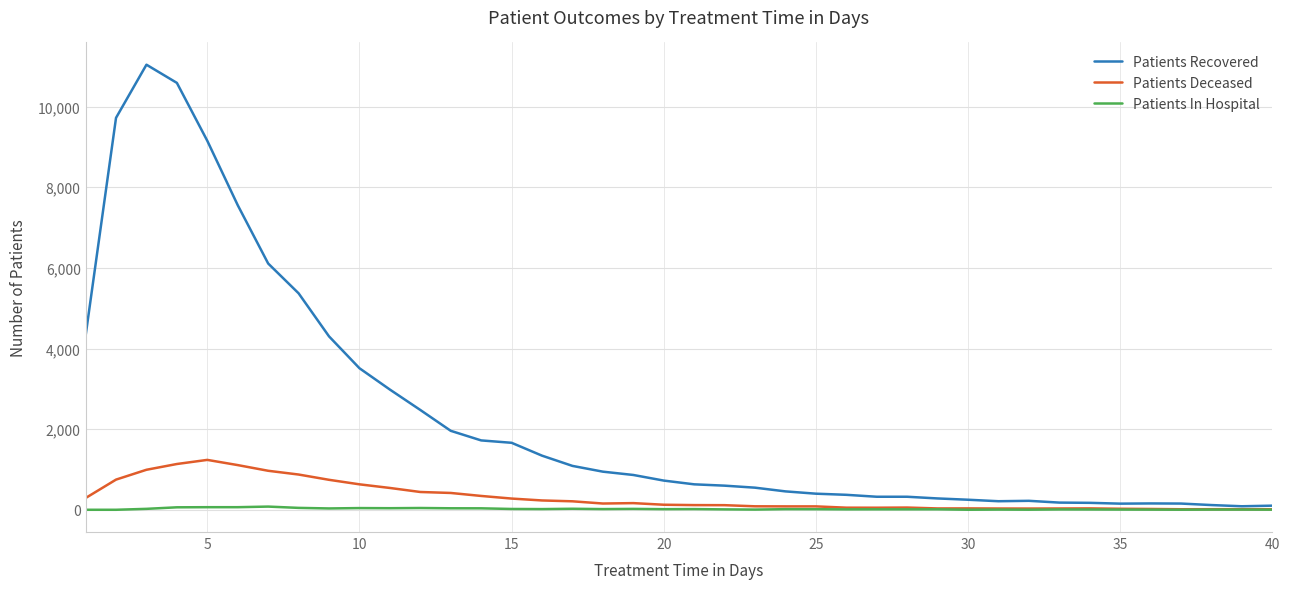

What is the sum of all Patients In Hospital values?

876